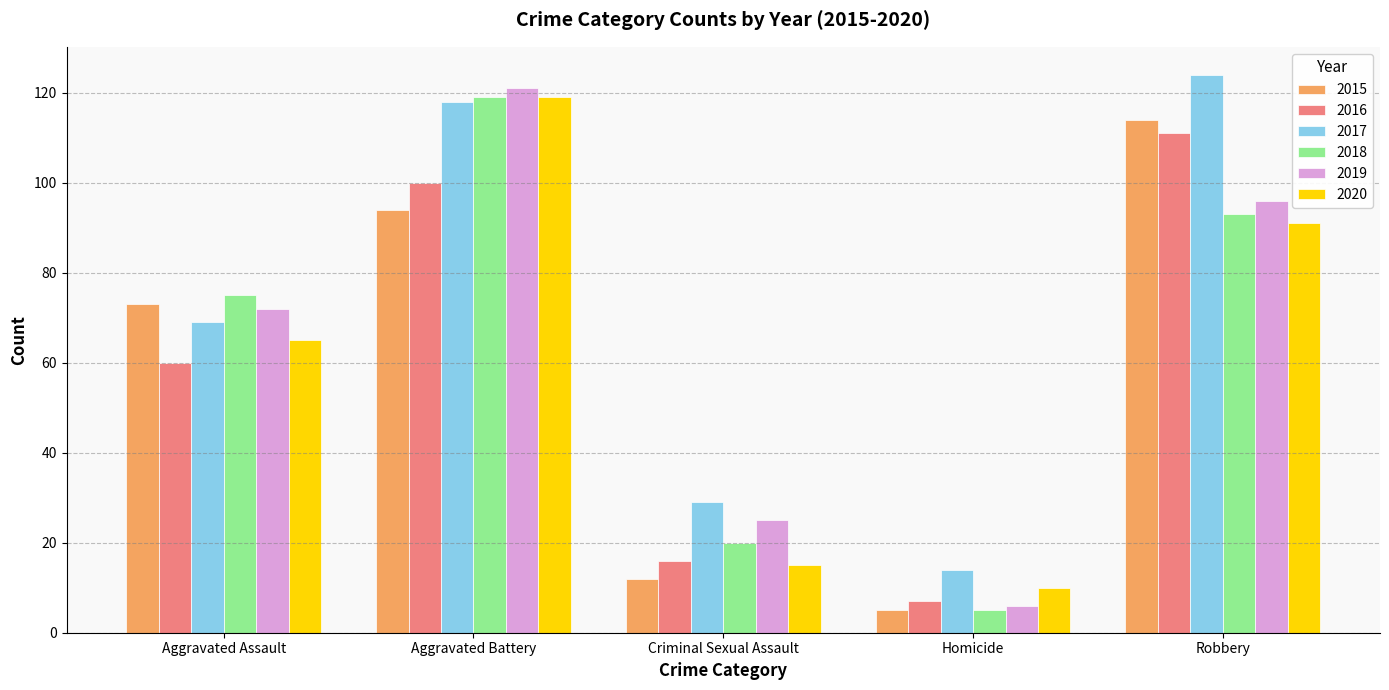

What is the difference between the 2019 values at Aggravated Battery and Robbery?

25